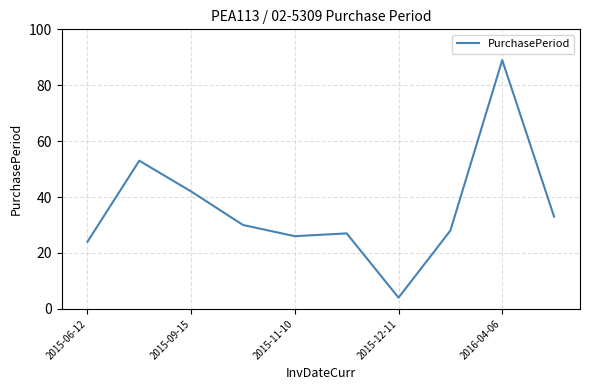

How many lines are shown in the chart?

1